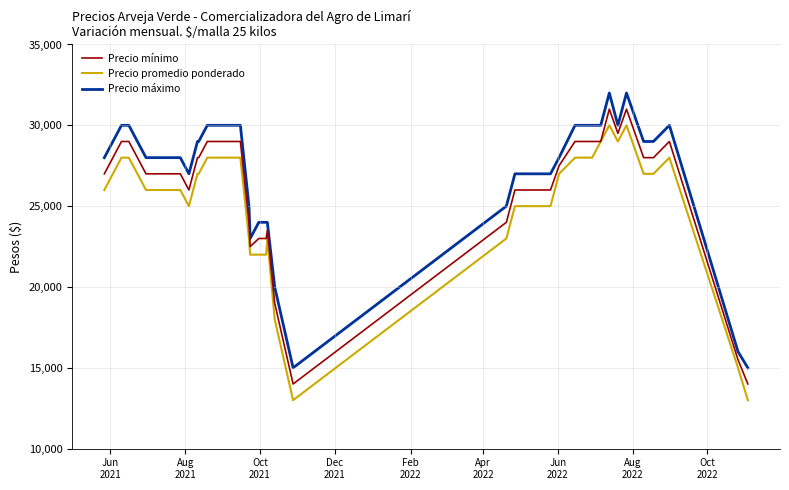

What is the minimum value shown in the chart?

13000